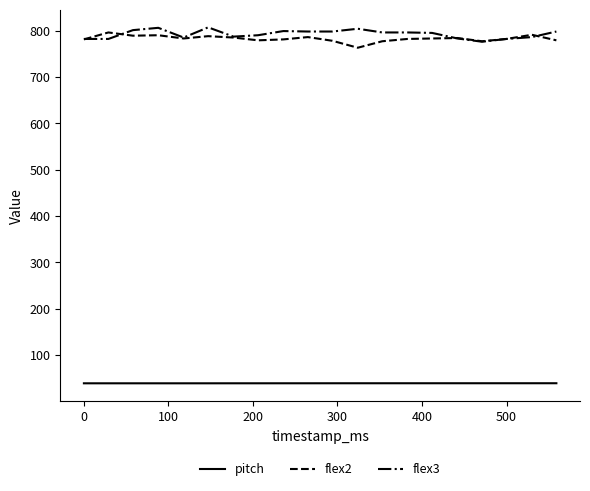

True or false: flex3 and pitch cross at least once.

False